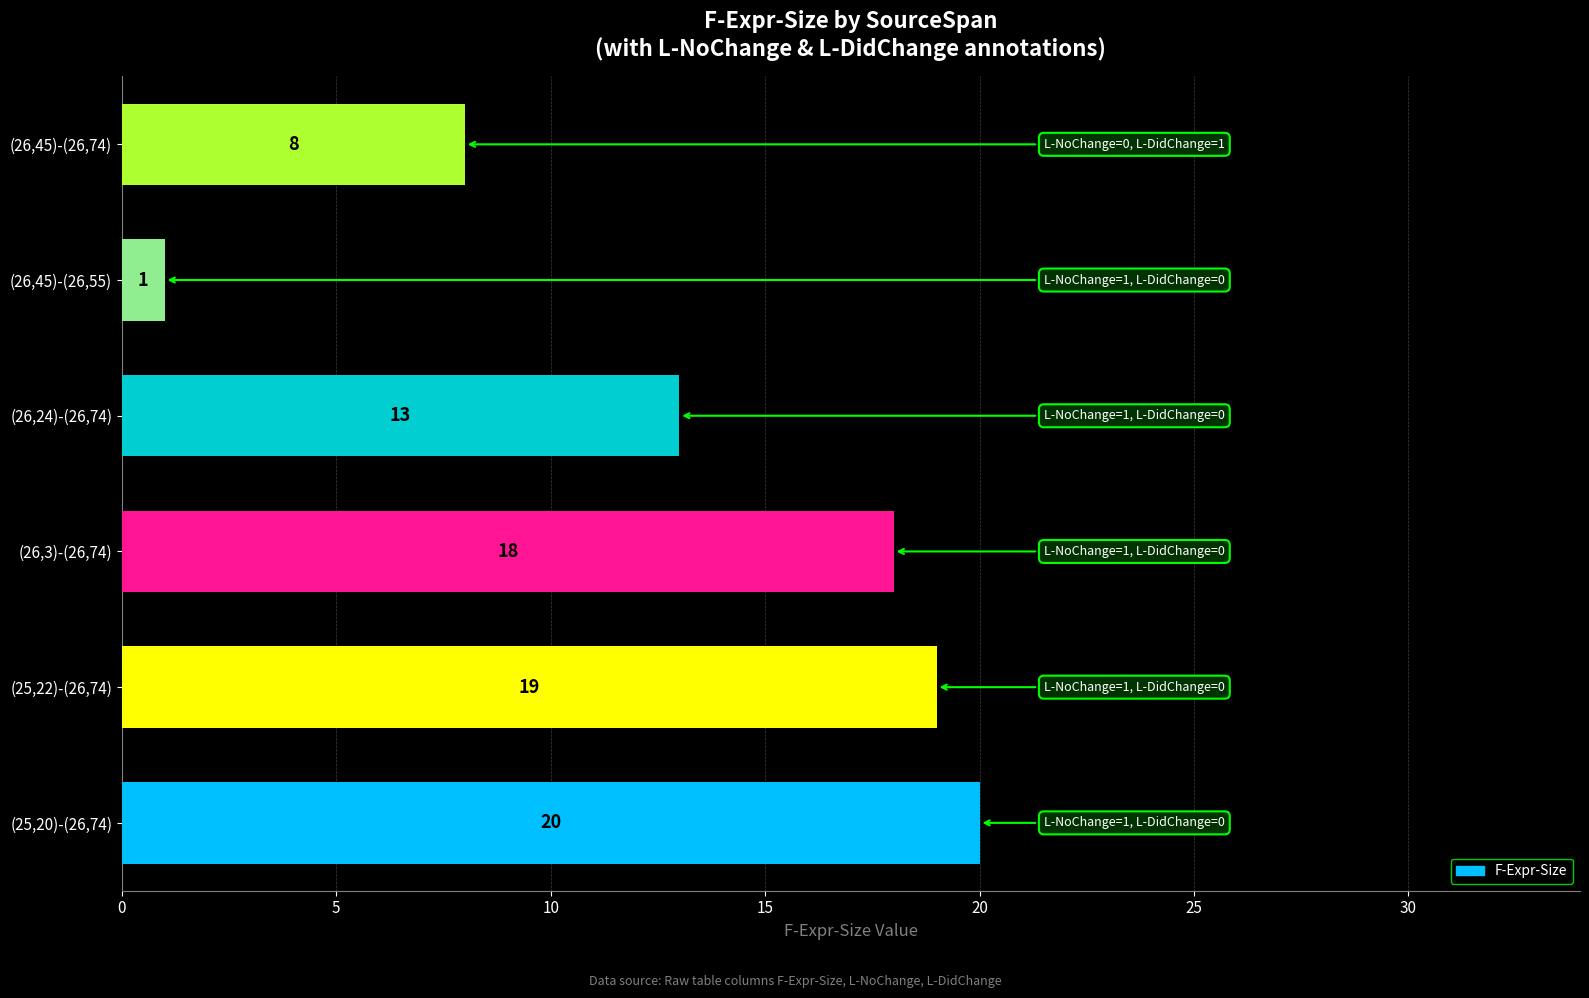

List the labels in order of value, smallest first.

(26,45)-(26,55), (26,45)-(26,74), (26,24)-(26,74), (26,3)-(26,74), (25,22)-(26,74), (25,20)-(26,74)